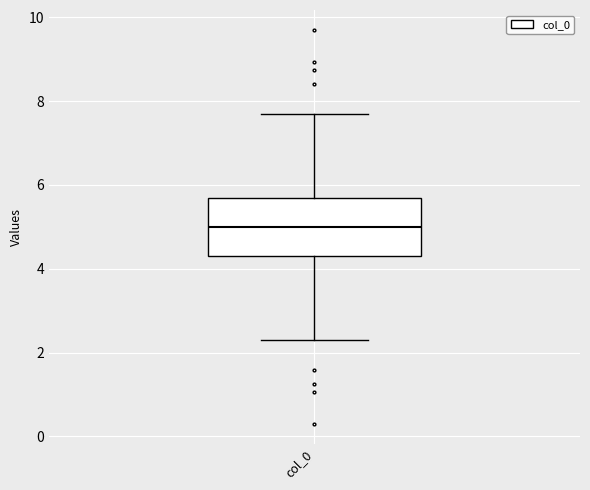

Where does the median line of the box for col_0 sit on the y-axis? The values are not printed on the chart, so give them approximately, as read against the axis.

5.0